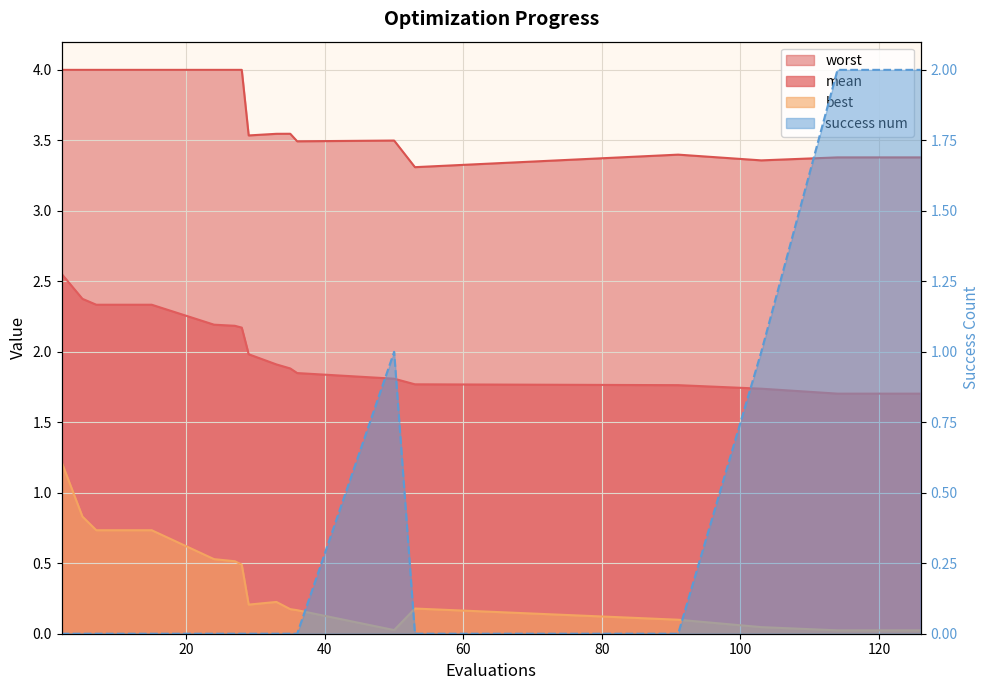

Reading right to left, transcribe all the data shown in this chart.

mean: 1.7	1.7	1.7	1.7	1.7	1.8	1.8	1.8	1.8	1.9	1.9	2.0	2.2	2.2	2.2	2.3	2.3	2.3	2.4	2.6
best: 0.0	0.0	0.0	0.0	0.0	0.1	0.2	0.0	0.2	0.2	0.2	0.2	0.5	0.5	0.5	0.7	0.7	0.7	0.8	1.2
worst: 3.4	3.4	3.4	3.4	3.4	3.4	3.3	3.5	3.5	3.5	3.5	3.5	4.0	4.0	4.0	4.0	4.0	4.0	4.0	4.0
success num: 2.0	2.0	2.0	2.0	1.0	0.0	0.0	1.0	0.0	0.0	0.0	0.0	0.0	0.0	0.0	0.0	0.0	0.0	0.0	0.0